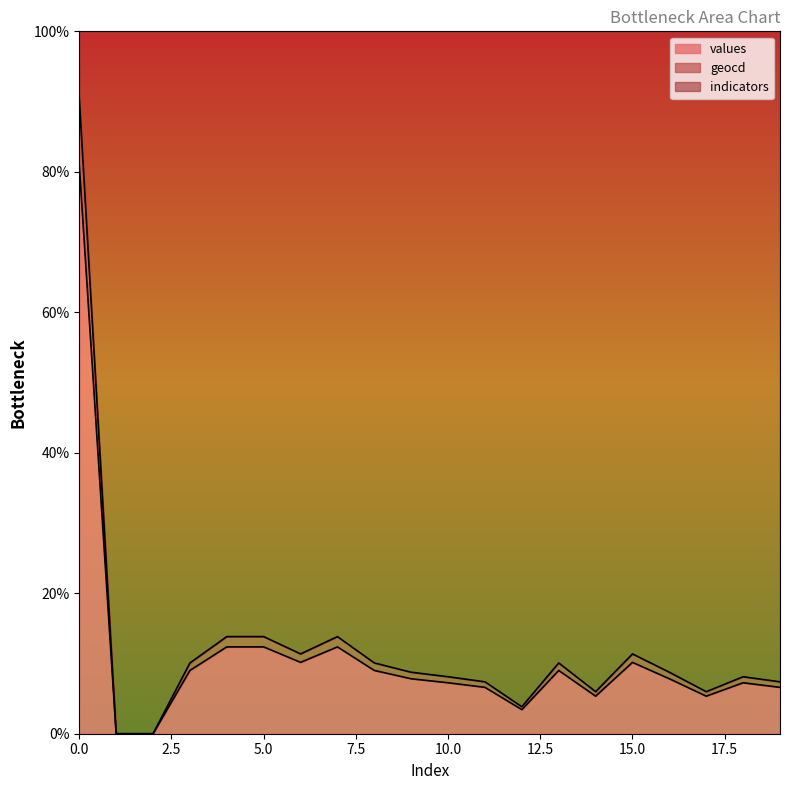

The value of geocd at 5 is 13.8. True or false?

True